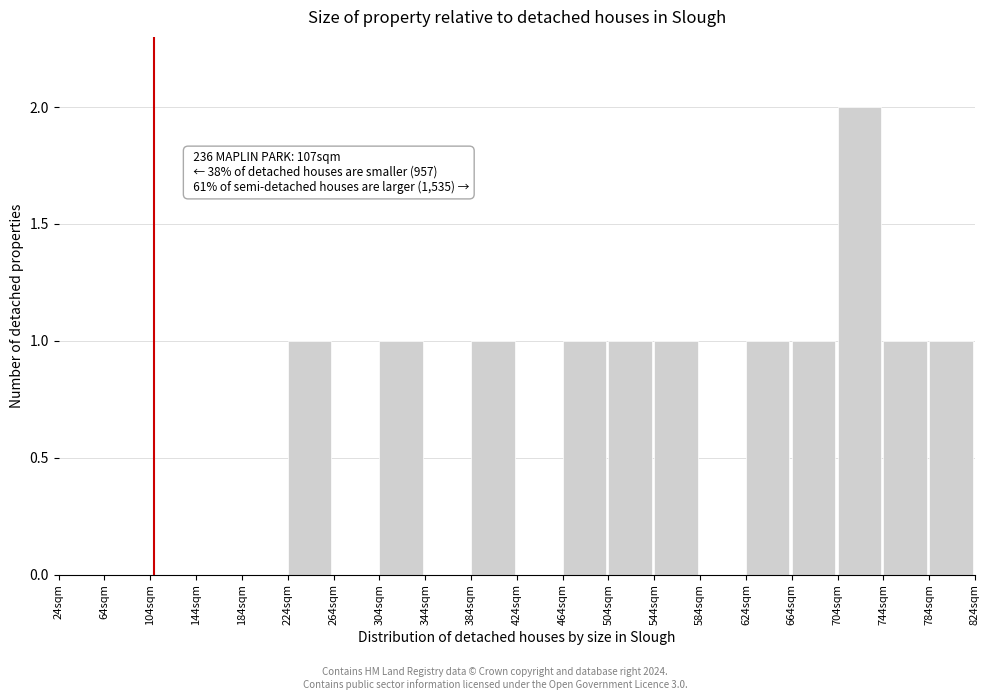

Over which range of the x-axis is the bar tallest?

704 to 744